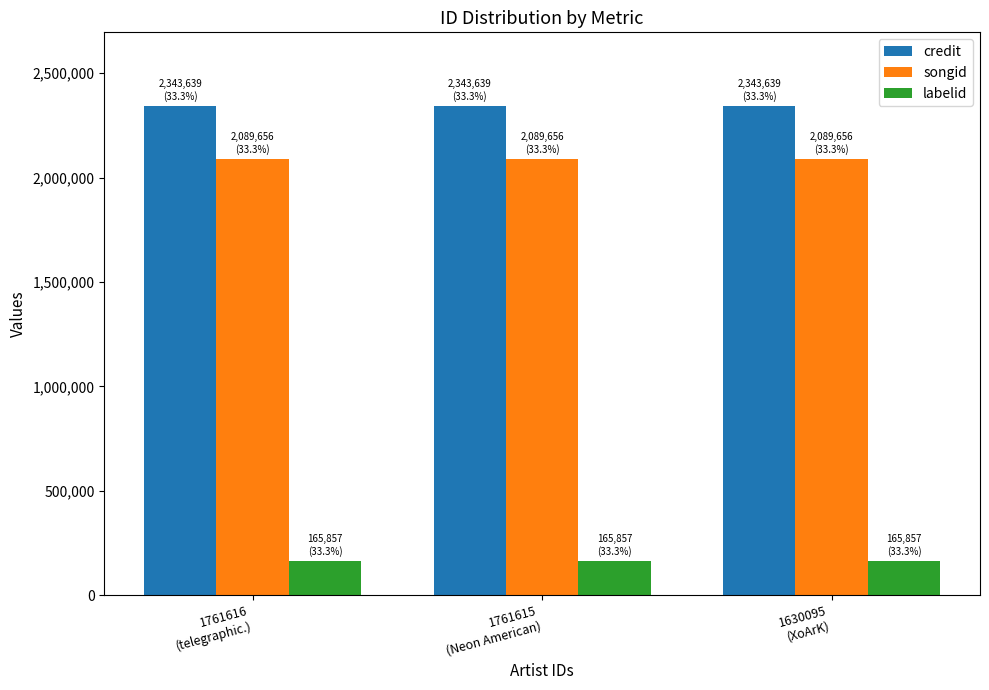

Count the number of categories in the chart.

3